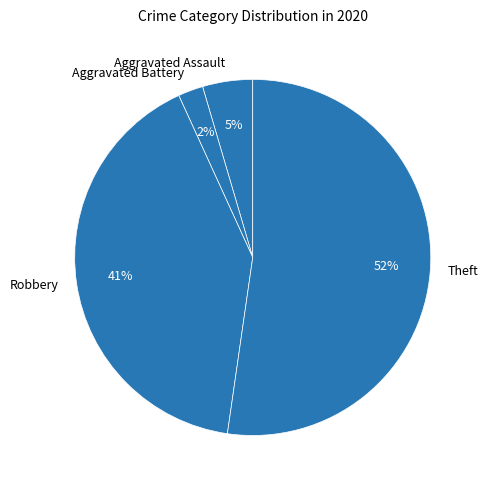

Combined, do Aggravated Assault and Robbery account for over 50%?

No